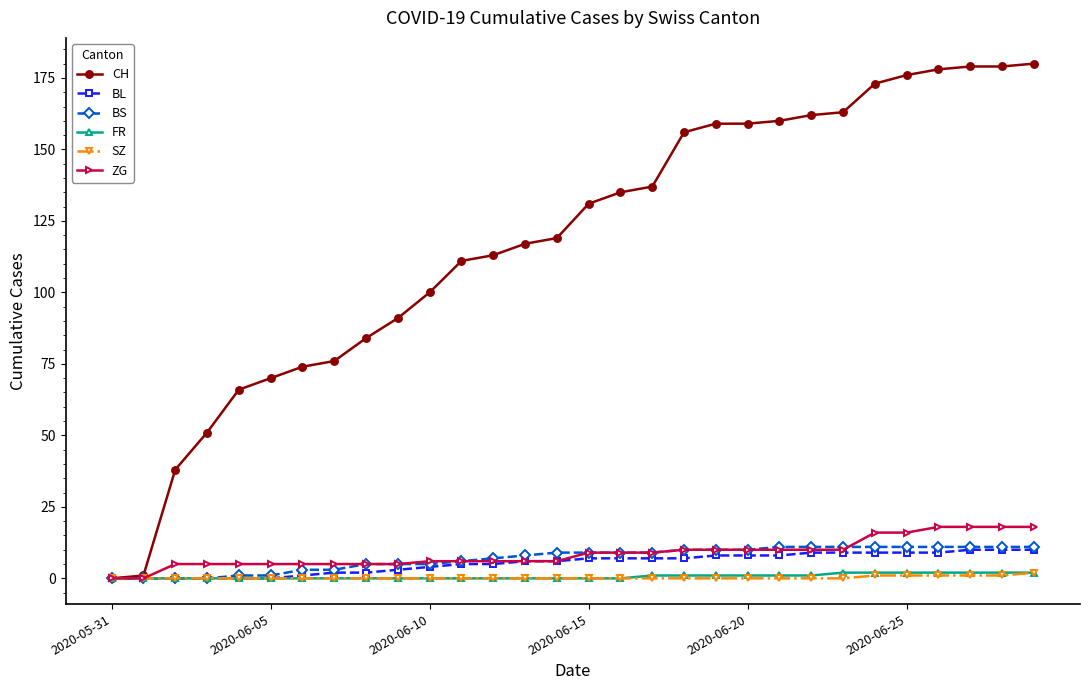

Which series has the largest range (max minus min)?

CH